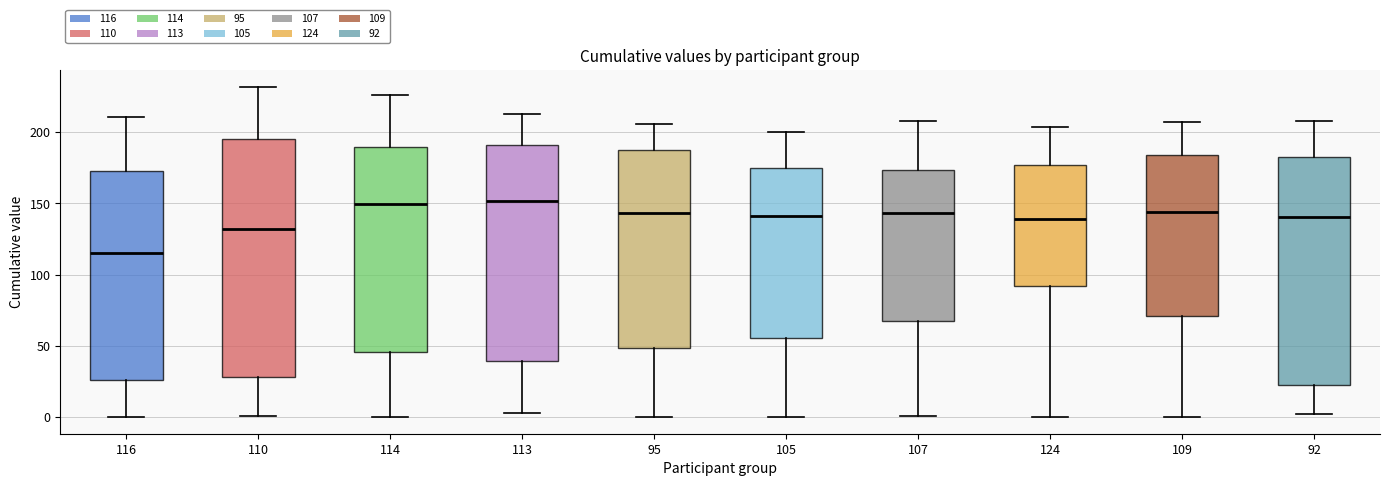

Reading left to right, read every box against the y-axis: the position of its median line, the range the box covers, and the ends of its whiskers. The values are not printed on the chart, so give them approximately, as read against the axis.

116: median 115, box 25 to 175, whiskers 0 to 210
110: median 130, box 30 to 195, whiskers 0 to 230
114: median 150, box 45 to 190, whiskers 0 to 225
113: median 150, box 40 to 190, whiskers 5 to 215
95: median 145, box 50 to 190, whiskers 0 to 205
105: median 140, box 55 to 175, whiskers 0 to 200
107: median 145, box 65 to 175, whiskers 0 to 210
124: median 140, box 90 to 175, whiskers 0 to 205
109: median 145, box 70 to 185, whiskers 0 to 205
92: median 140, box 20 to 185, whiskers 0 to 210